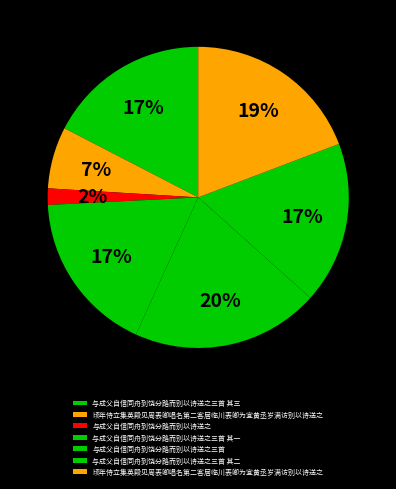

Count the number of slices in the pie.

7